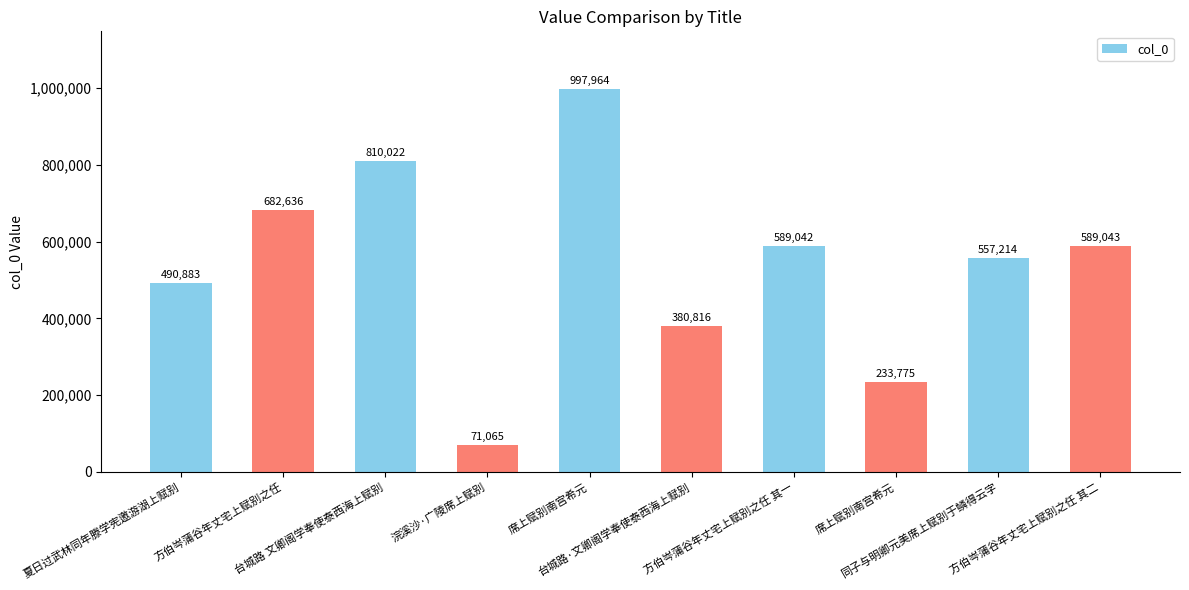

Approximately how many times larger is the value at 方伯岑蒲谷年丈宅上赋别之任 其一 compared to 台城路 文卿阁学奉使泰西海上赋别?

0.7